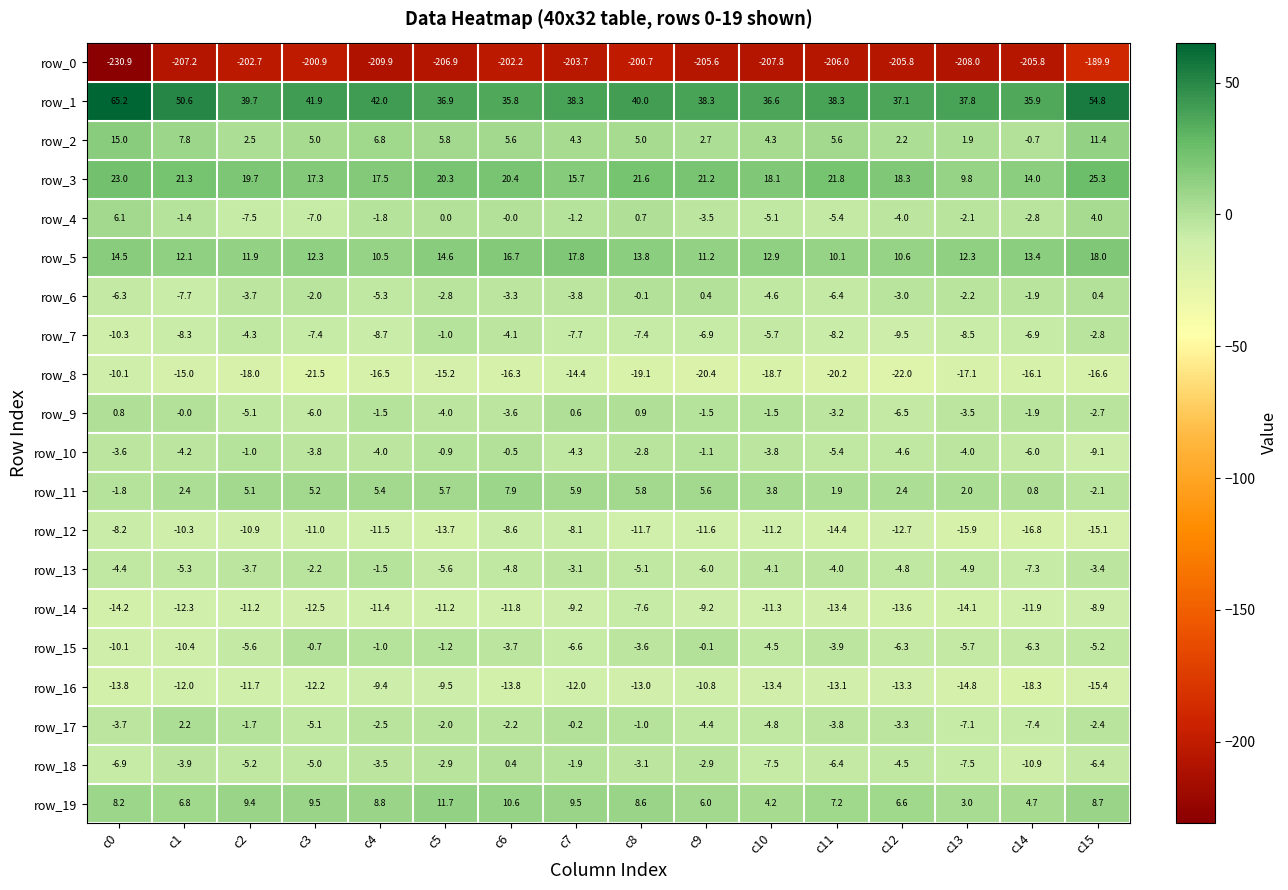

Which category has the lowest value in the row_10 series?

c15